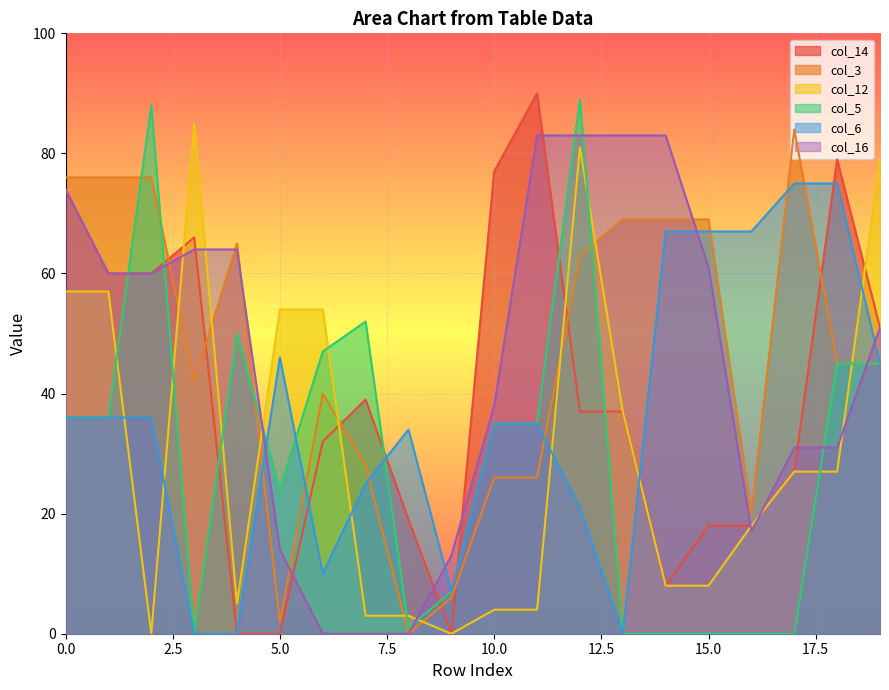

How many lines are shown in the chart?

6